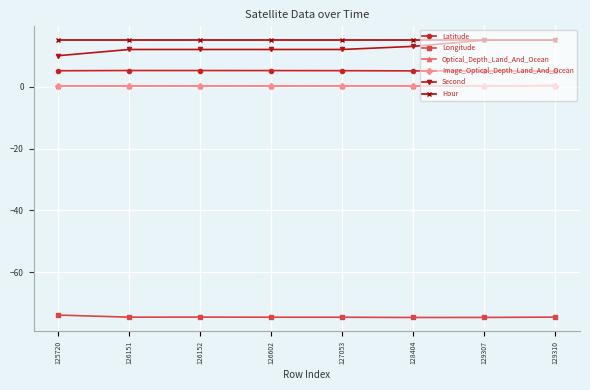

Is this an area chart (filled region under the line)?

No